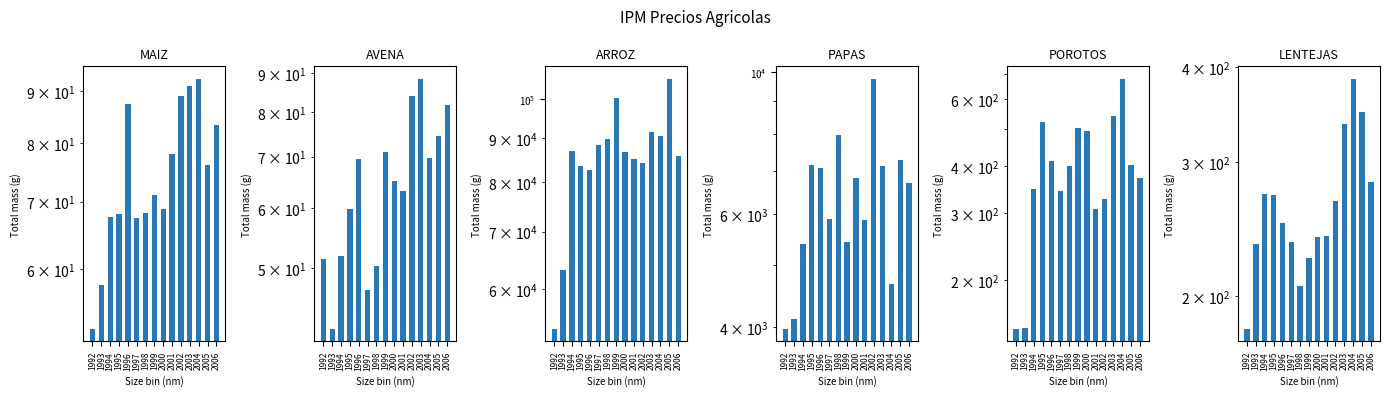

What is the sum of all IPM Precio ARROZ values?

1277484.9